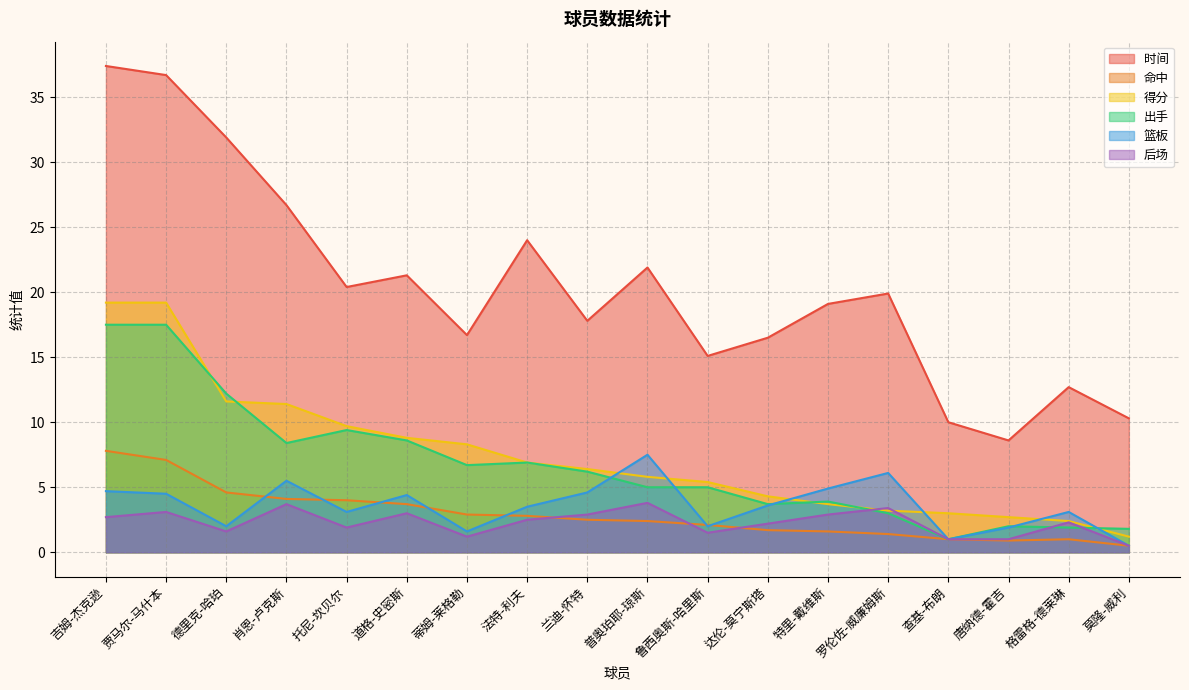

What is the difference between the 出手 values at 贾马尔-马什本 and 查基-布朗?

16.5